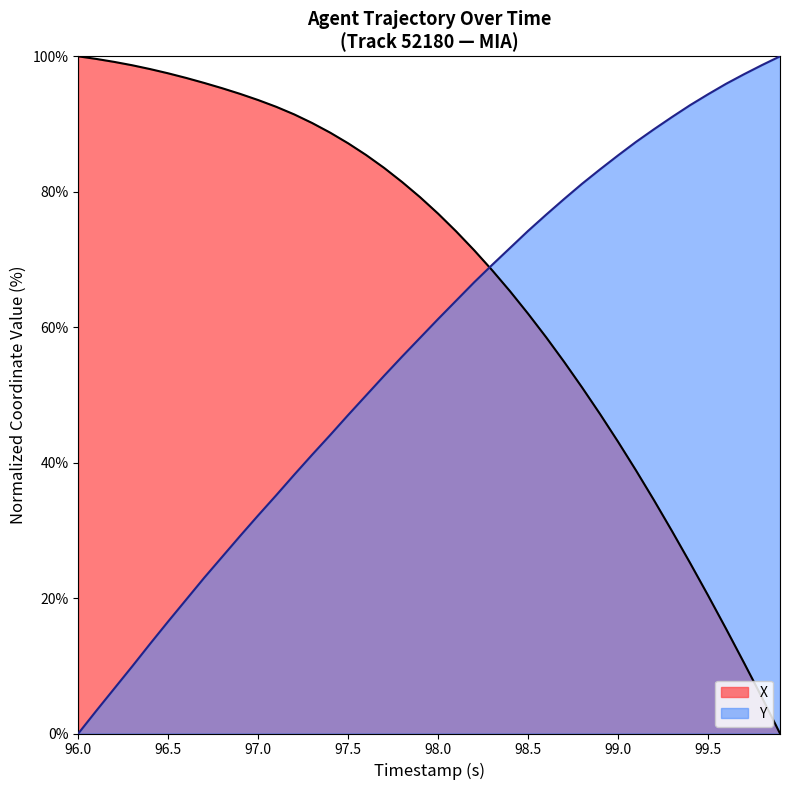

Which series has the largest total across all categories?

X